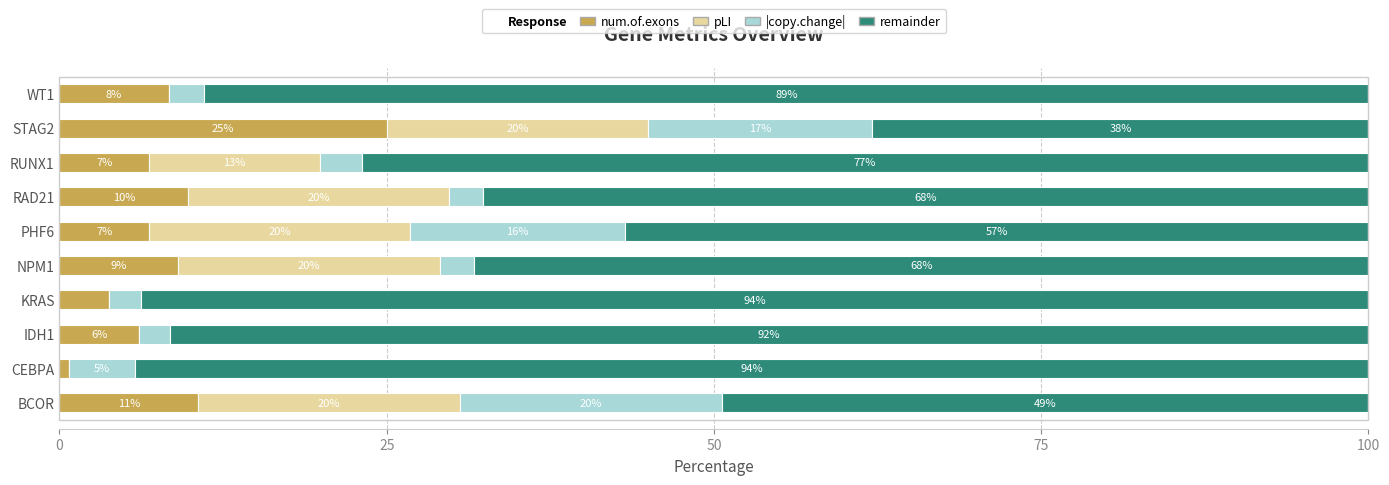

At which label is num.of.exons closest to 12?

BCOR